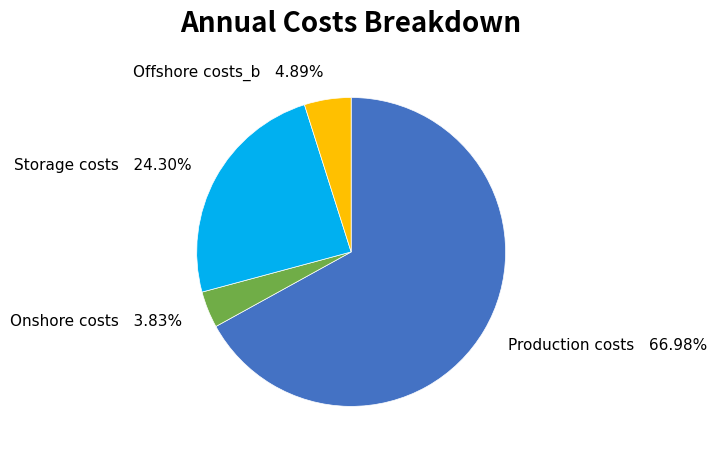

How much of the chart is everything except Storage costs?

75.7%